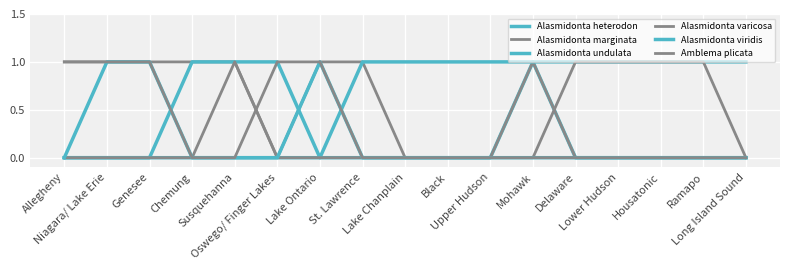

Rank the series at Oswego/ Finger Lakes from highest to lowest value.

Alasmidonta undulata, Amblema plicata, Alasmidonta heterodon, Alasmidonta marginata, Alasmidonta varicosa, Alasmidonta viridis